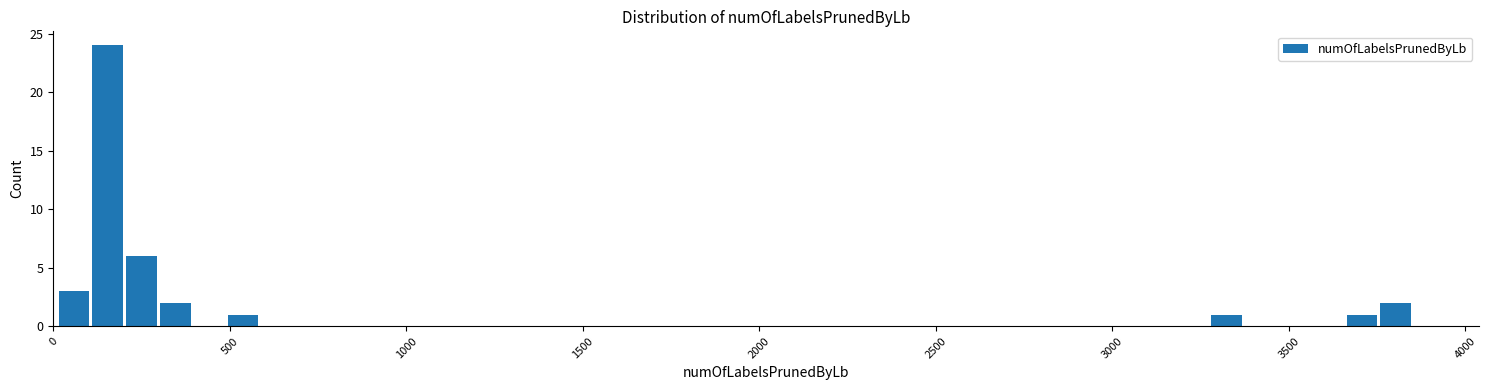

Read against the x-axis, roughly where is the centre of the tallest bar?

150